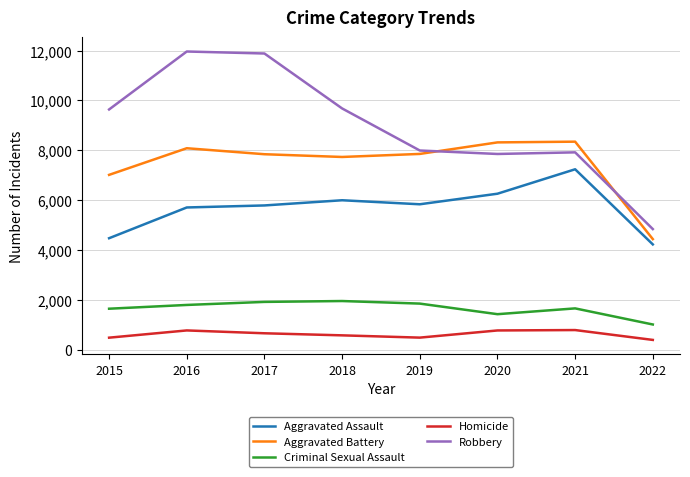

How many lines are shown in the chart?

5